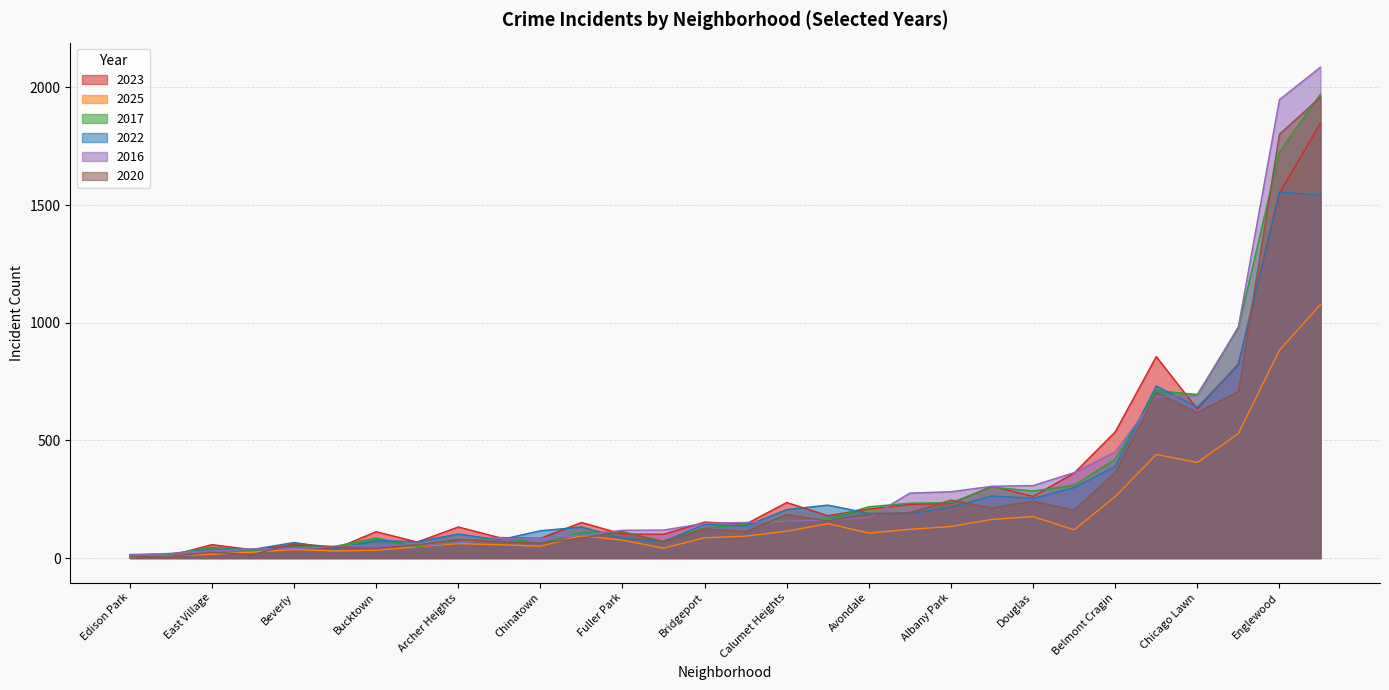

True or false: 2025 and 2017 cross at least once.

False